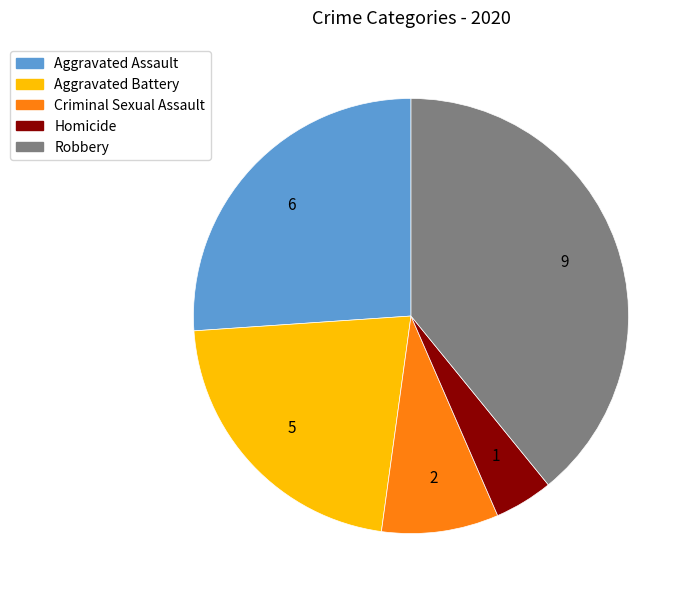

How many slices are in this pie chart?

5